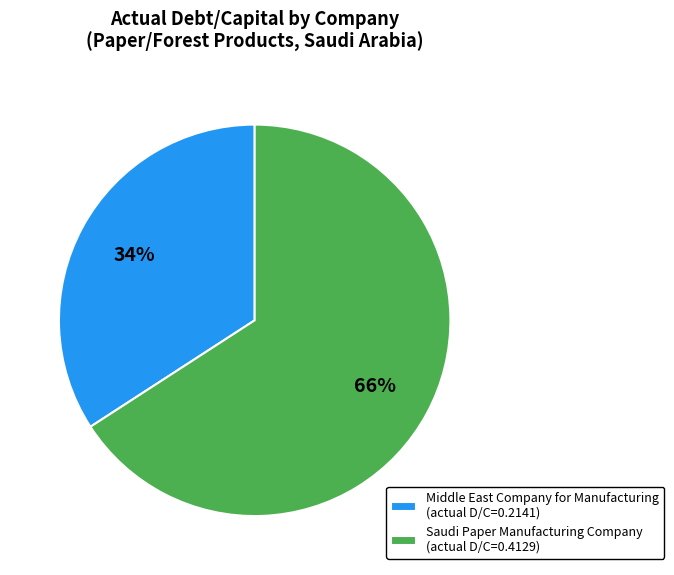

How many slices are in this pie chart?

2